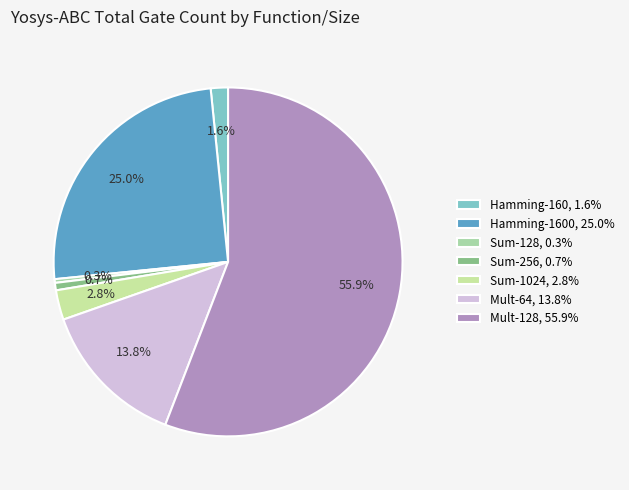

How many segments does this pie chart have?

7